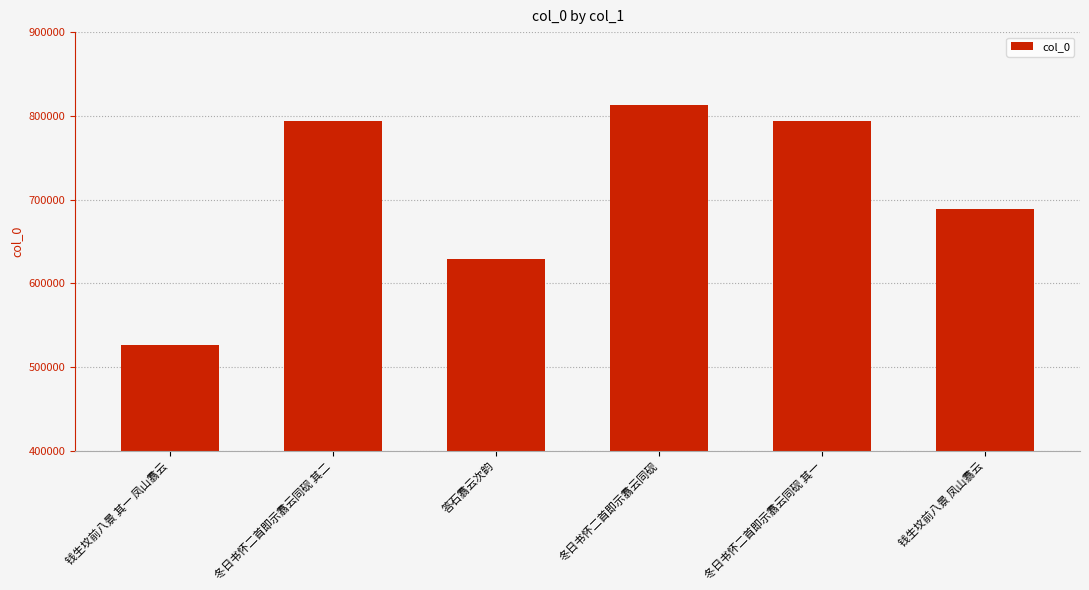

What is the label of the 1st bar from the left?

钱生坟前八景 其一 凤山翥云